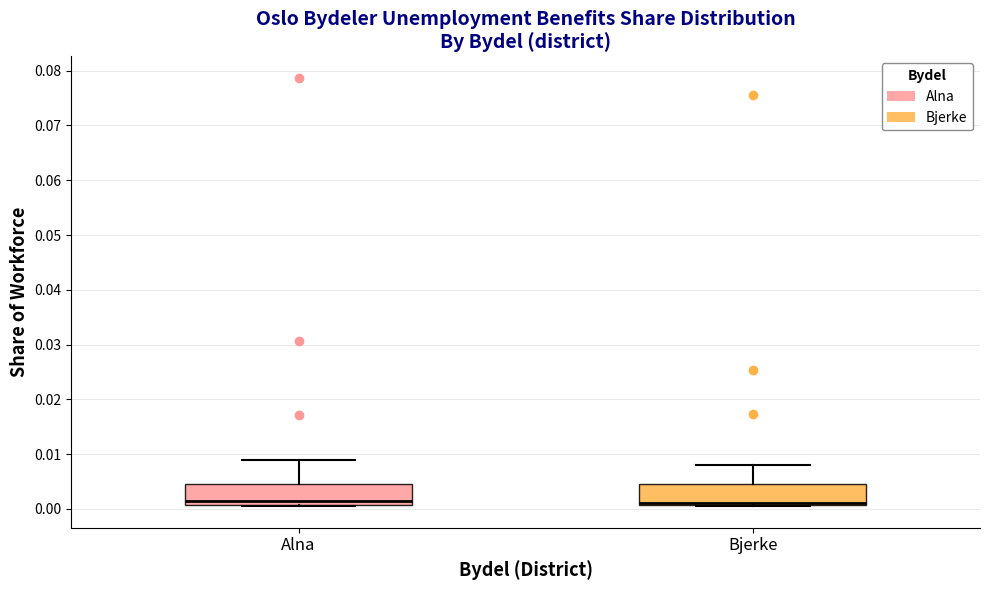

Where is the lower edge of the box for Alna on the y-axis? The values are not printed on the chart, so give them approximately, as read against the axis.

0.001